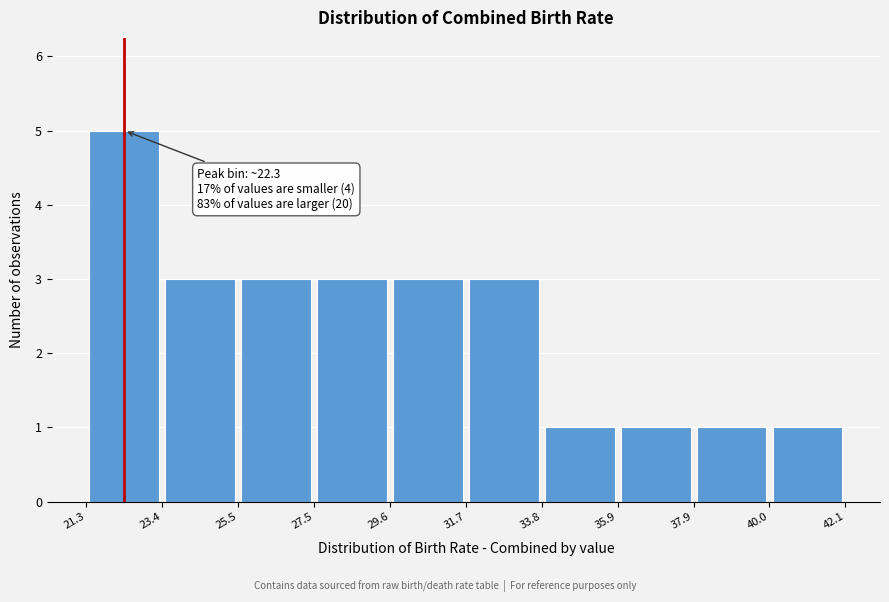

Over which range of the x-axis is the bar tallest?

21.3 to 23.4